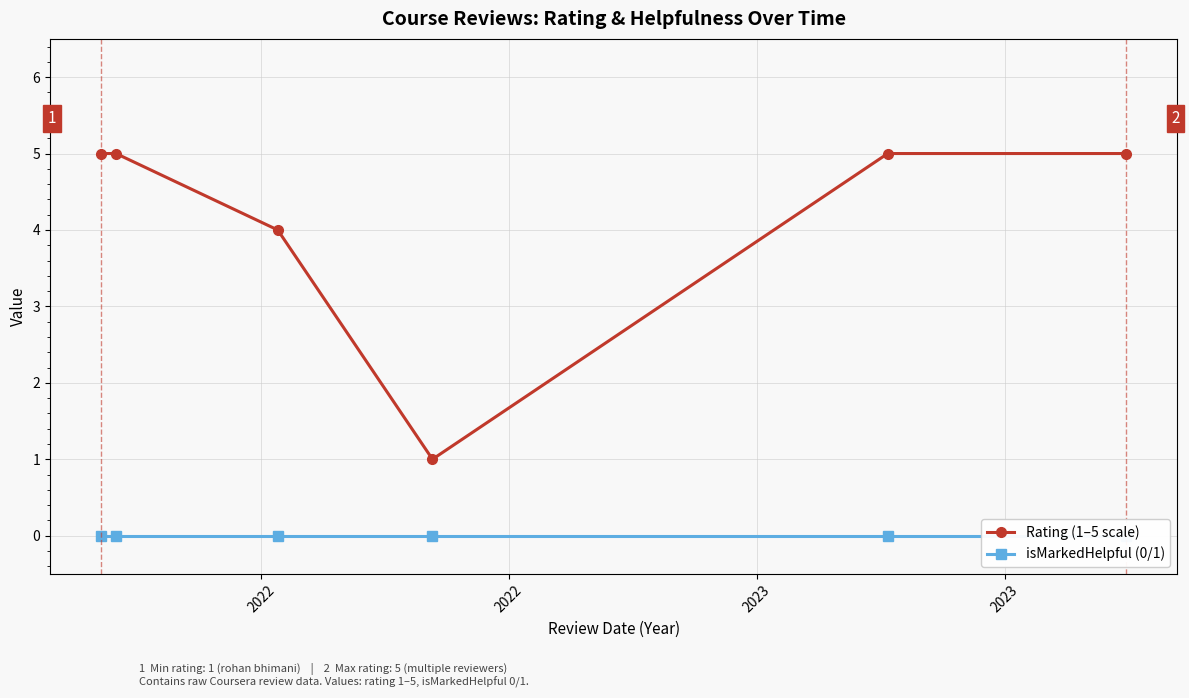

List the labels in order of isMarkedHelpful (0/1) value, largest first.

2022, 2022, 2022, 2023, 2023, 2023